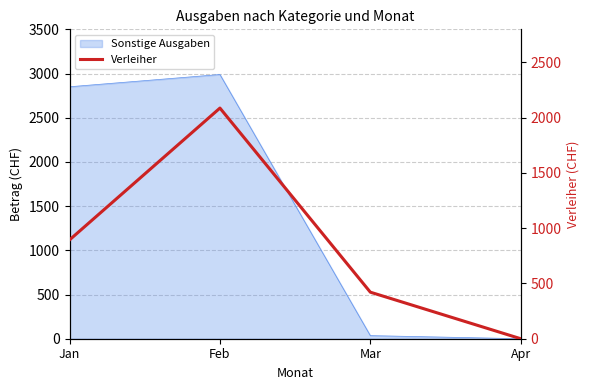

How many data points are less than 894?

2